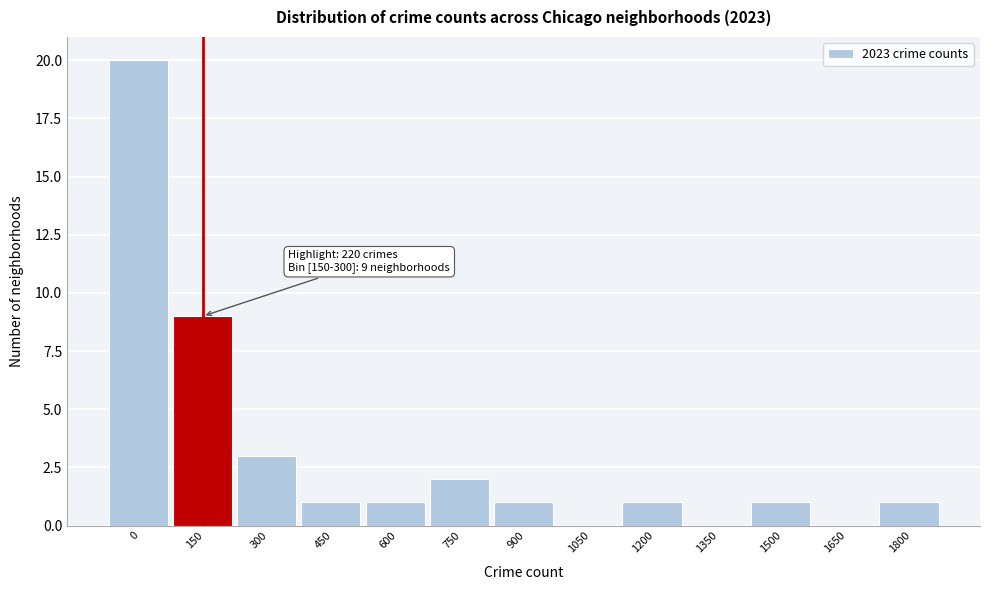

Reading left to right, what are all the values shown in this chart?

0=20	150=9	300=3	450=1	600=1	750=2	900=1	1050=0	1200=1	1350=0	1500=1	1650=0	1800=1